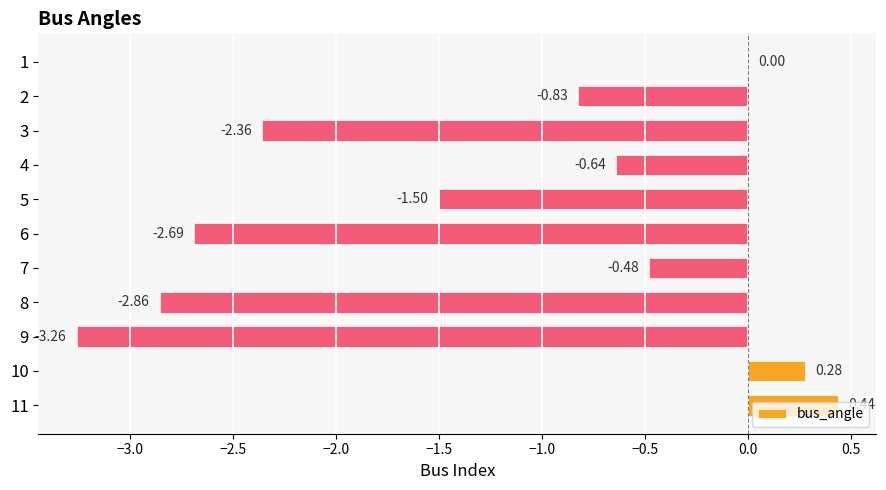

What is the sum of all values?

-13.9